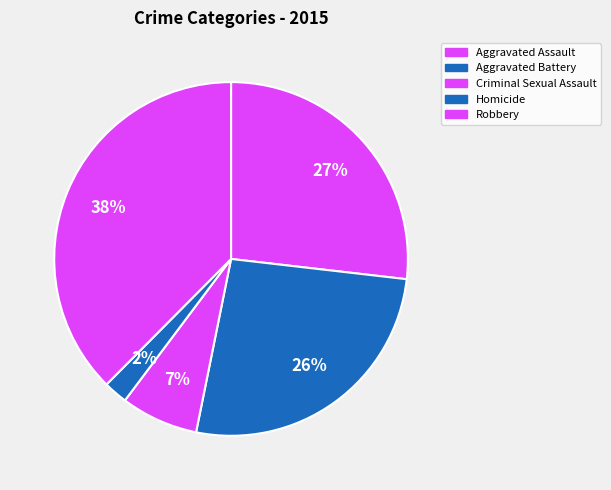

How many segments does this pie chart have?

5